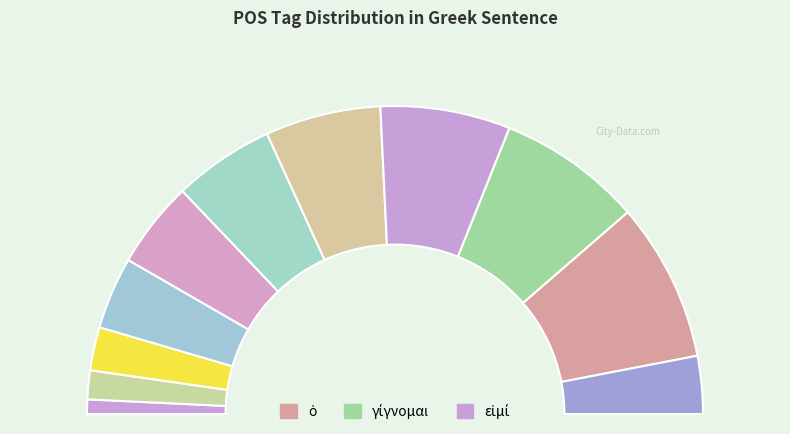

Is there any slice that represents more than half of the pie?

No